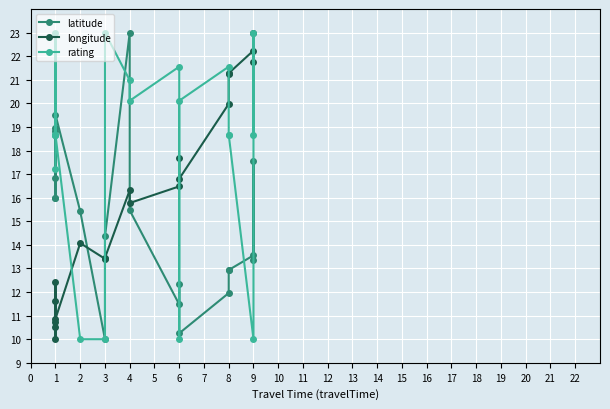

What is the value of the longitude point at the 7th from the left?

14.1